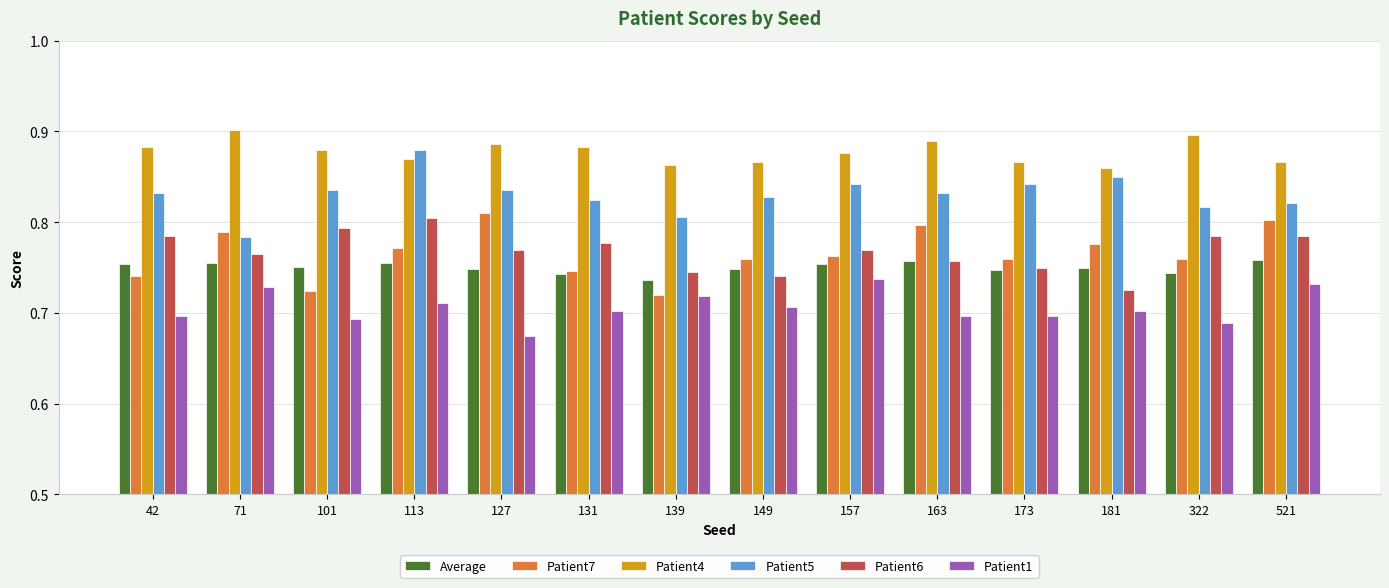

What are all the series names shown in the legend?

Average, Patient7, Patient4, Patient5, Patient6, Patient1